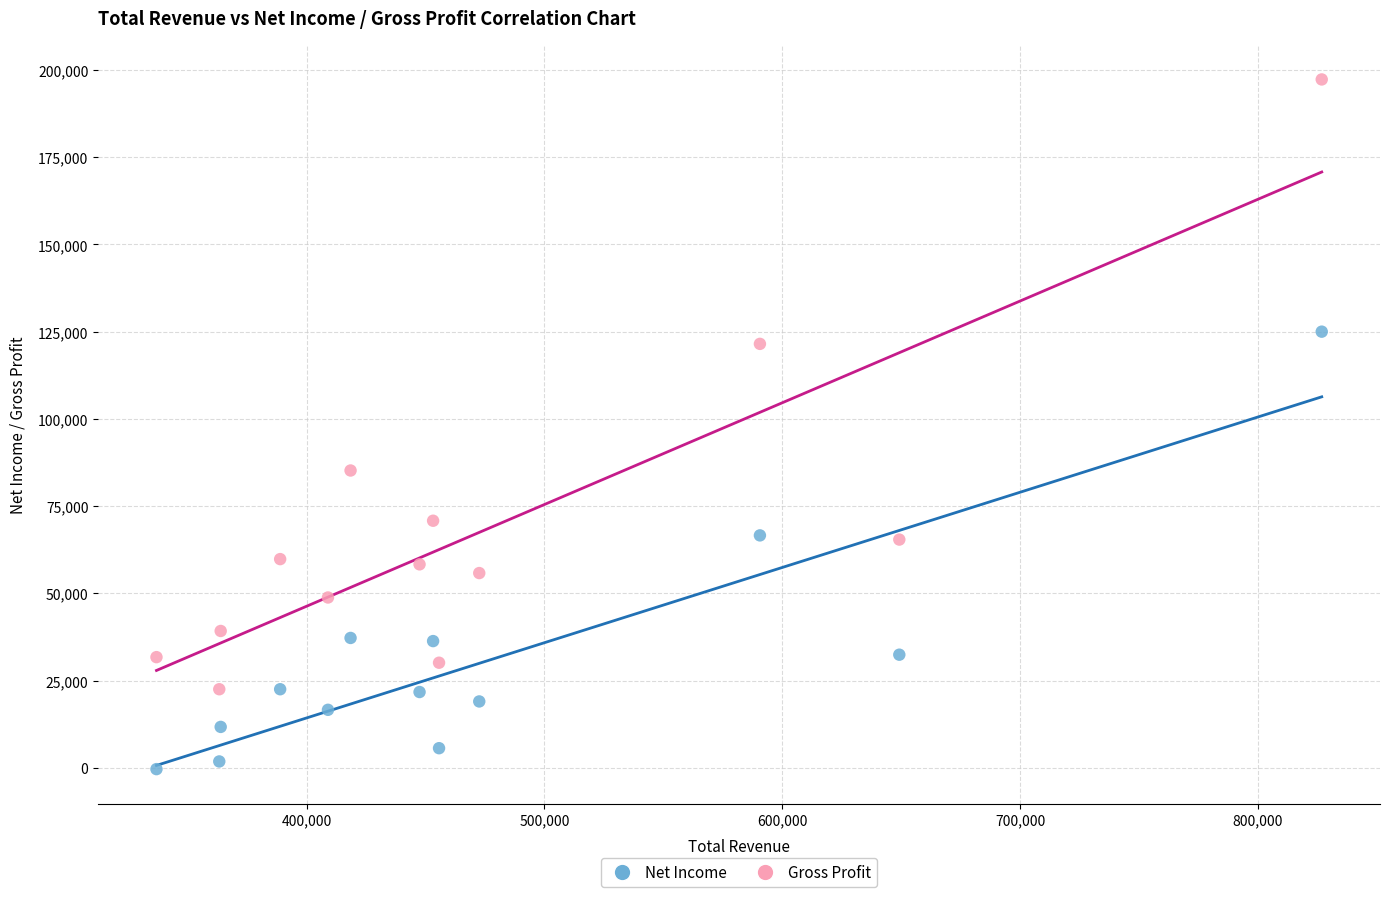

Across all data points, what is the range of Y values (max minus min)?

197700